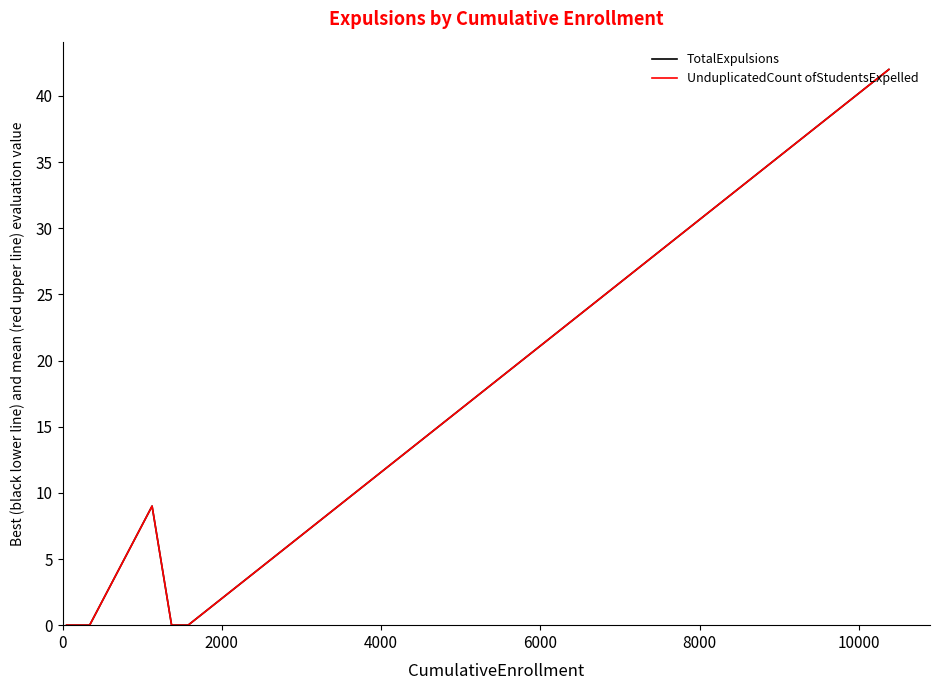

Is this an area chart (filled region under the line)?

No